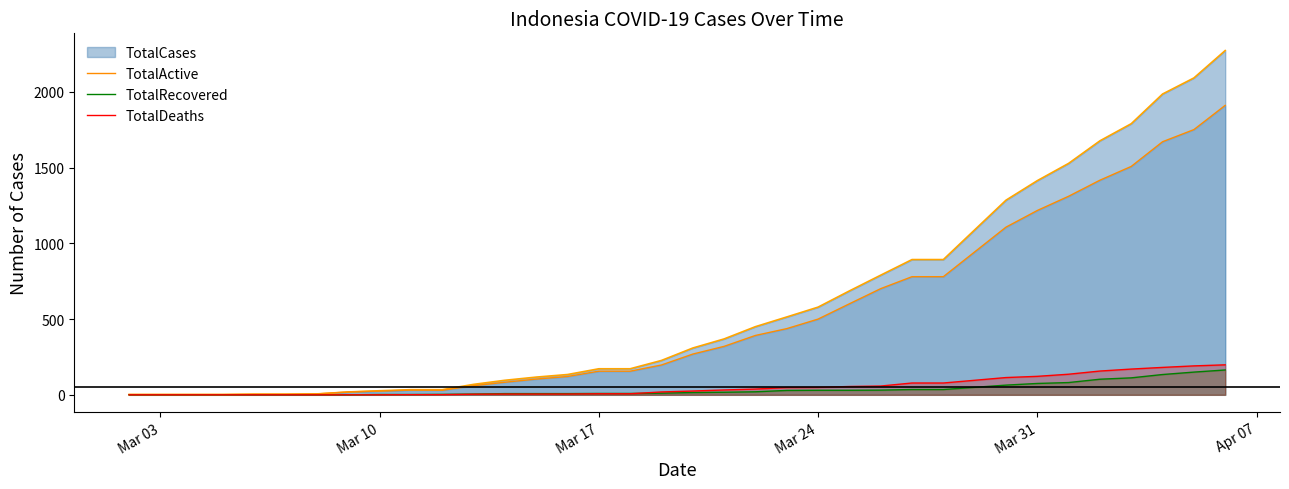

True or false: TotalDeaths and TotalActive cross at least once.

False